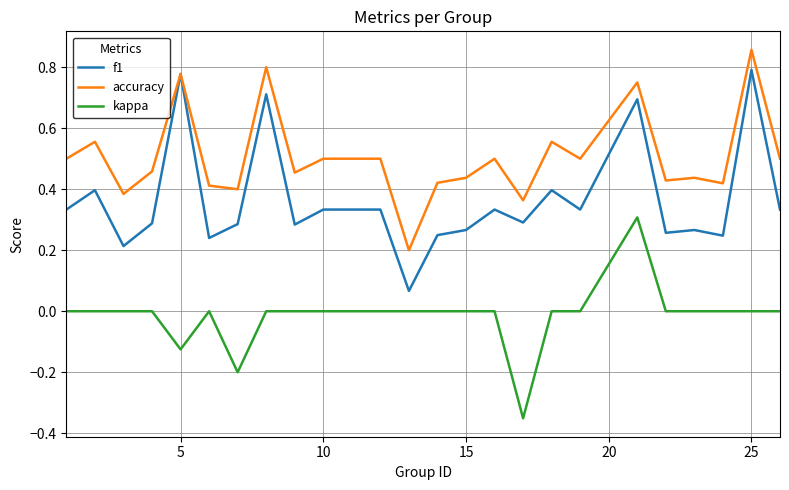

Which series has the largest total across all categories?

accuracy